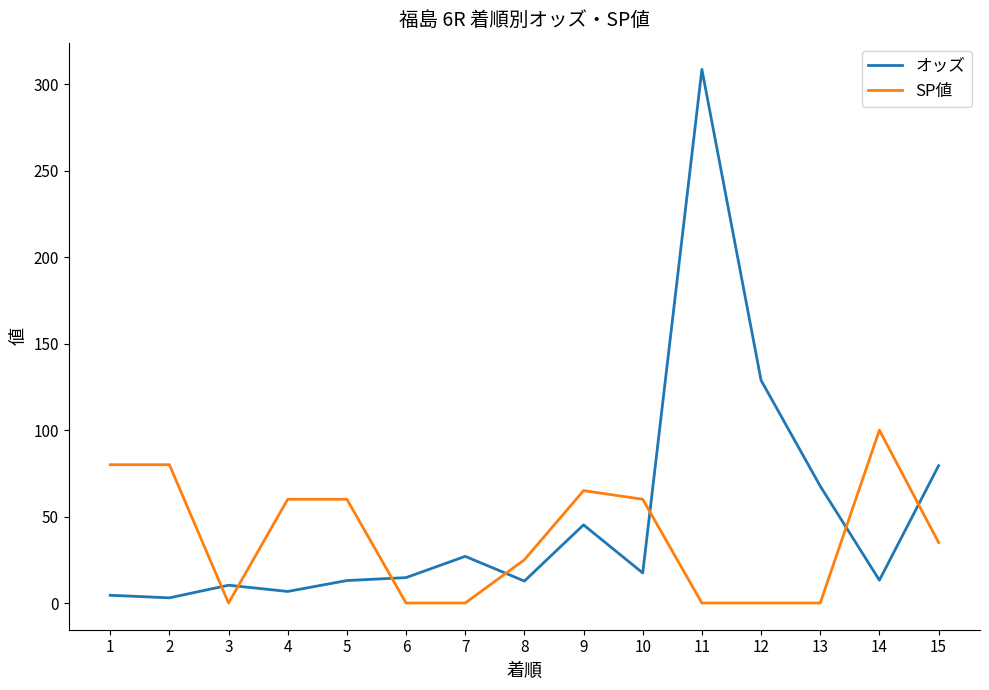

What is the total value across all series at 14?

113.2